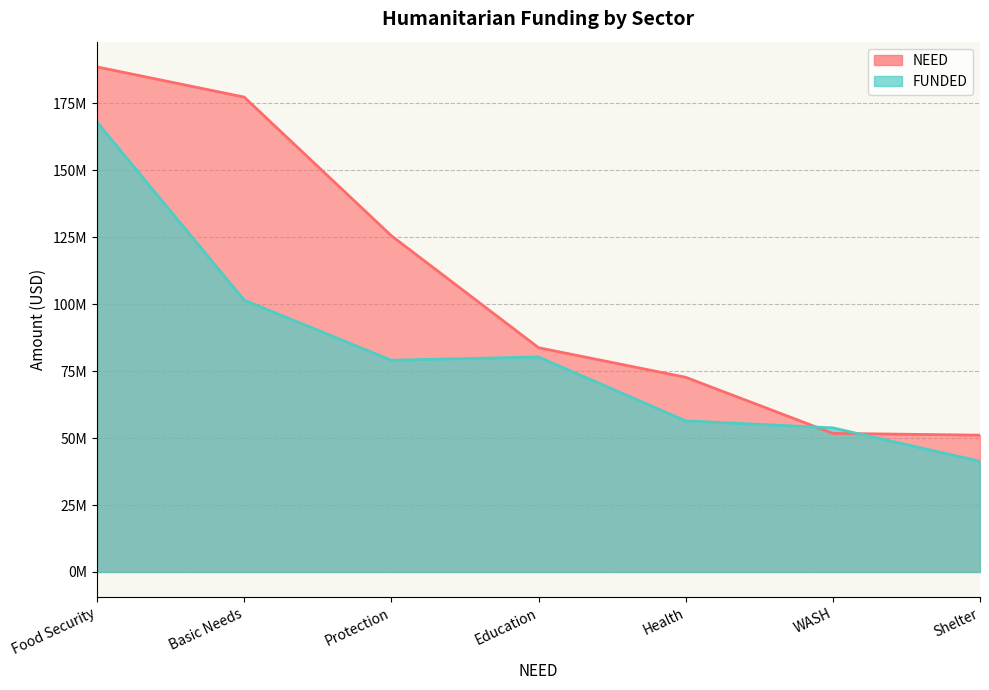

After their last crossing, which series has the higher values: FUNDED or NEED?

NEED